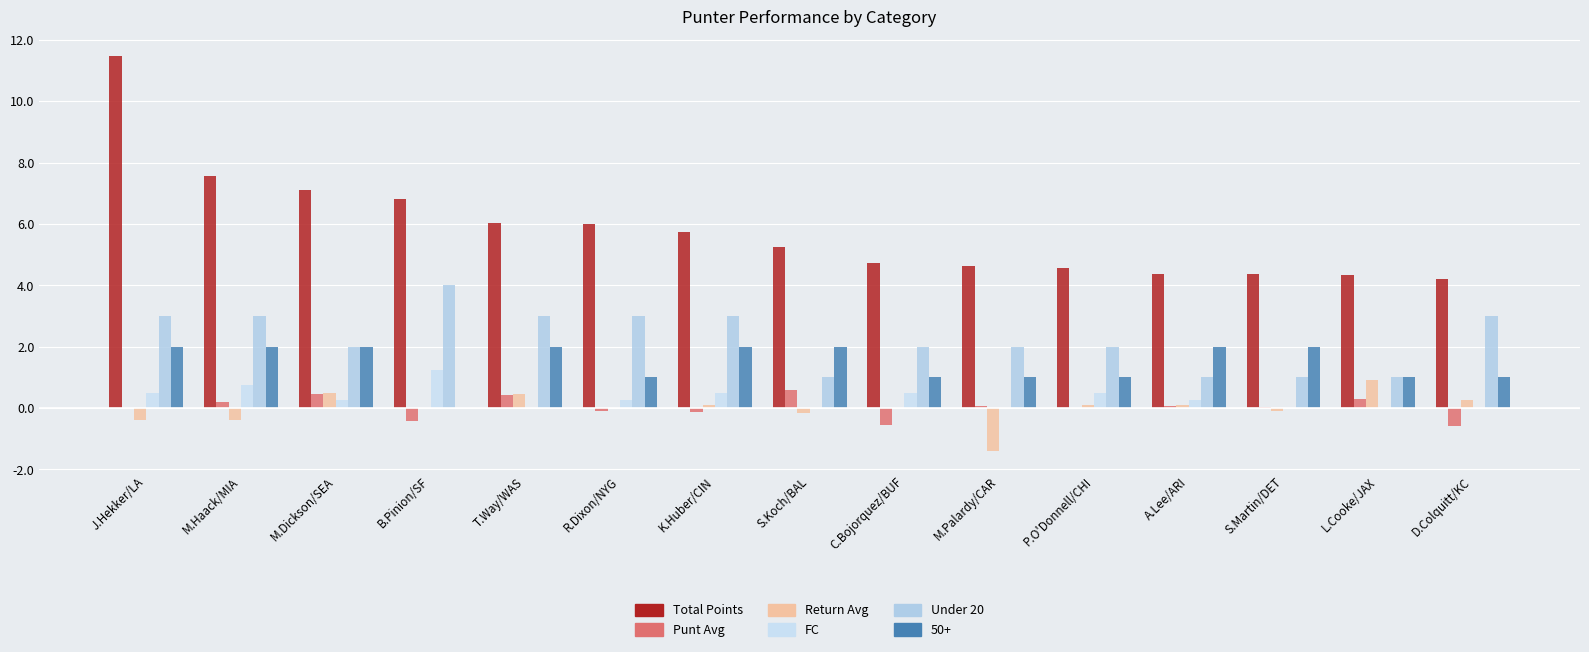

Between M.Haack/MIA and S.Martin/DET, which series saw the biggest shift?

Total Points